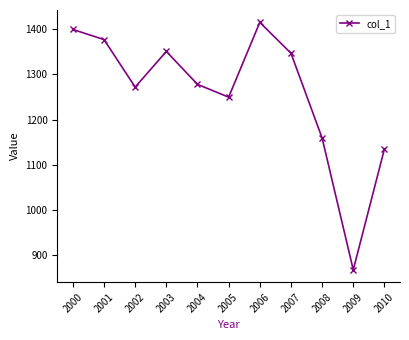

At which label does the data first exceed 1278?

2000